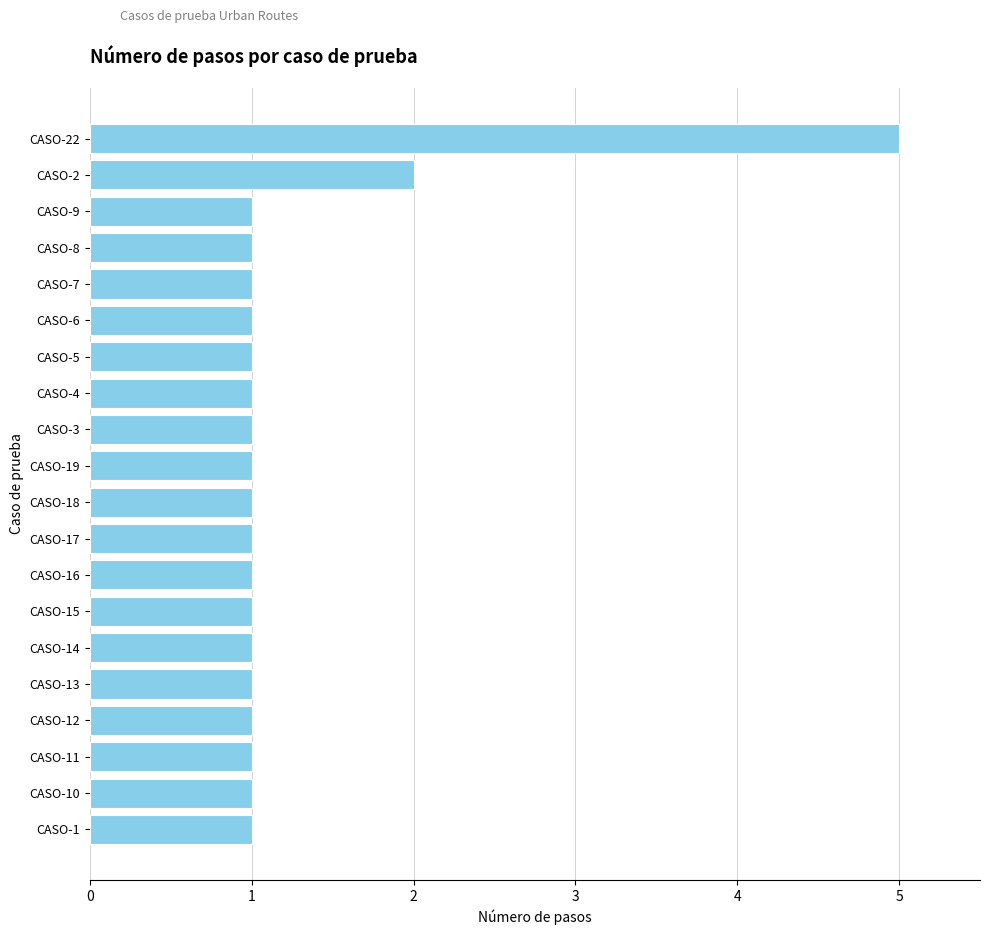

What is the maximum value shown in the chart?

5